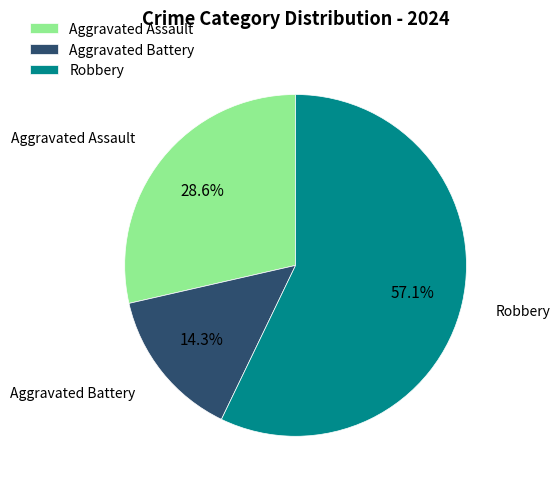

True or false: Robbery accounts for 57% of the total.

True